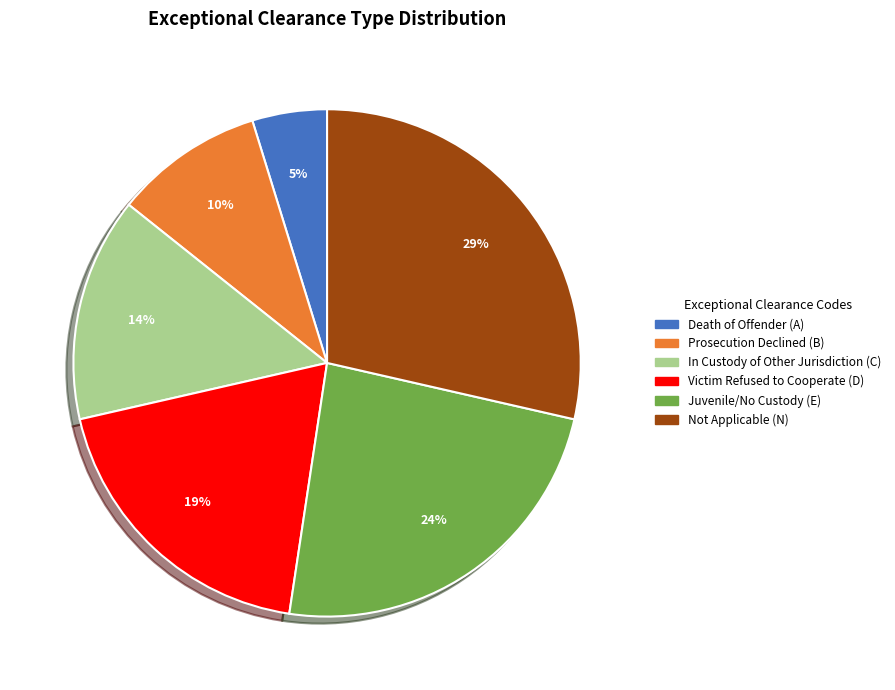

Is it true that Death of Offender (A) is 5% of the pie?

True